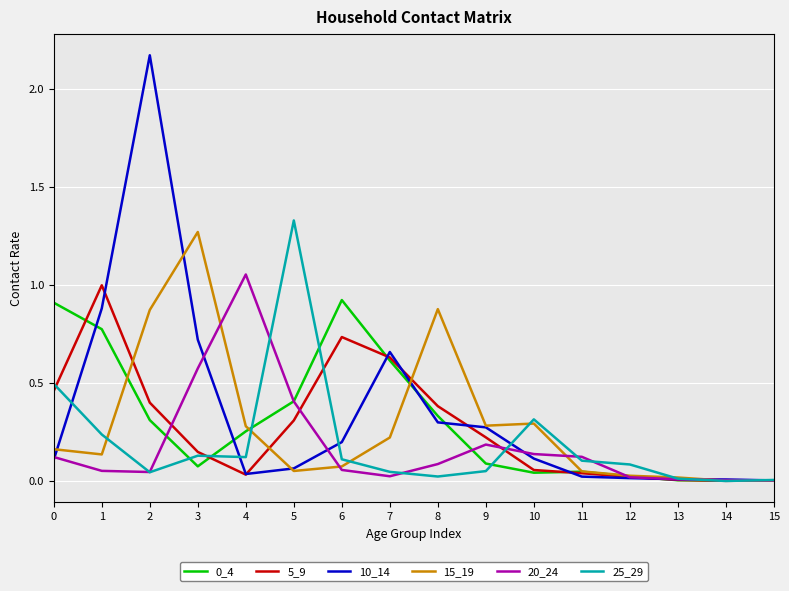

Which series changed the most between 1 and 6?

10_14